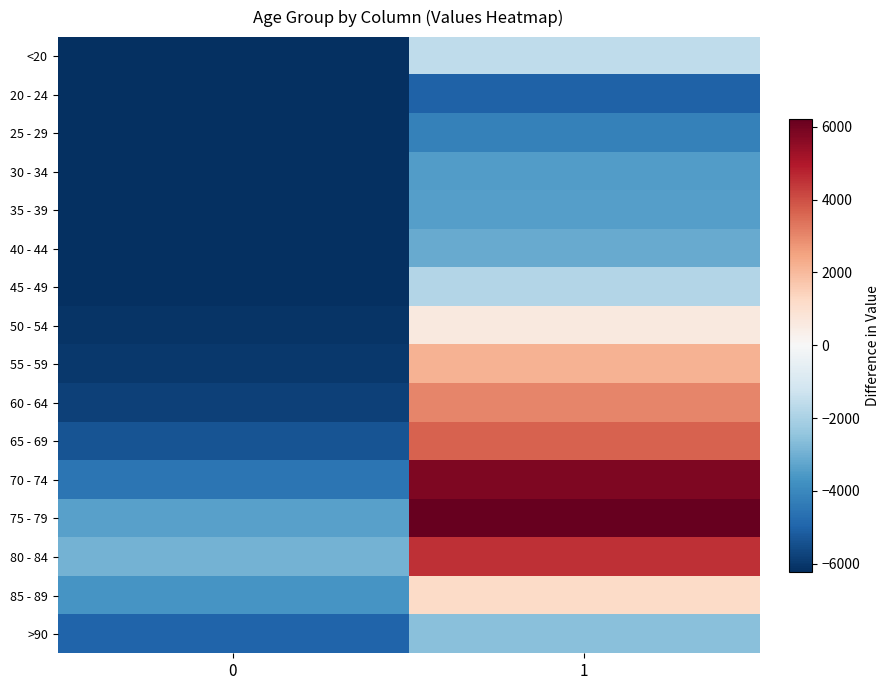

Reading right to left, what are all the values shown in this chart?

<20: 1=-1577.5	0=-6200.5
20 - 24: 1=-5027.5	0=-6214.5
25 - 29: 1=-4180.5	0=-6215.5
30 - 34: 1=-3453.5	0=-6201.5
35 - 39: 1=-3404.5	0=-6200.5
40 - 44: 1=-3140.5	0=-6194.5
45 - 49: 1=-1822.5	0=-6171.5
50 - 54: 1=584.5	0=-6092.5
55 - 59: 1=2181.5	0=-5991.5
60 - 64: 1=3017.5	0=-5792.5
65 - 69: 1=3664.5	0=-5368.5
70 - 74: 1=5799.5	0=-4528.5
75 - 79: 1=6215.5	0=-3370.5
80 - 84: 1=4545.5	0=-2945.5
85 - 89: 1=1198.5	0=-3670.5
>90: 1=-2614.5	0=-4994.5